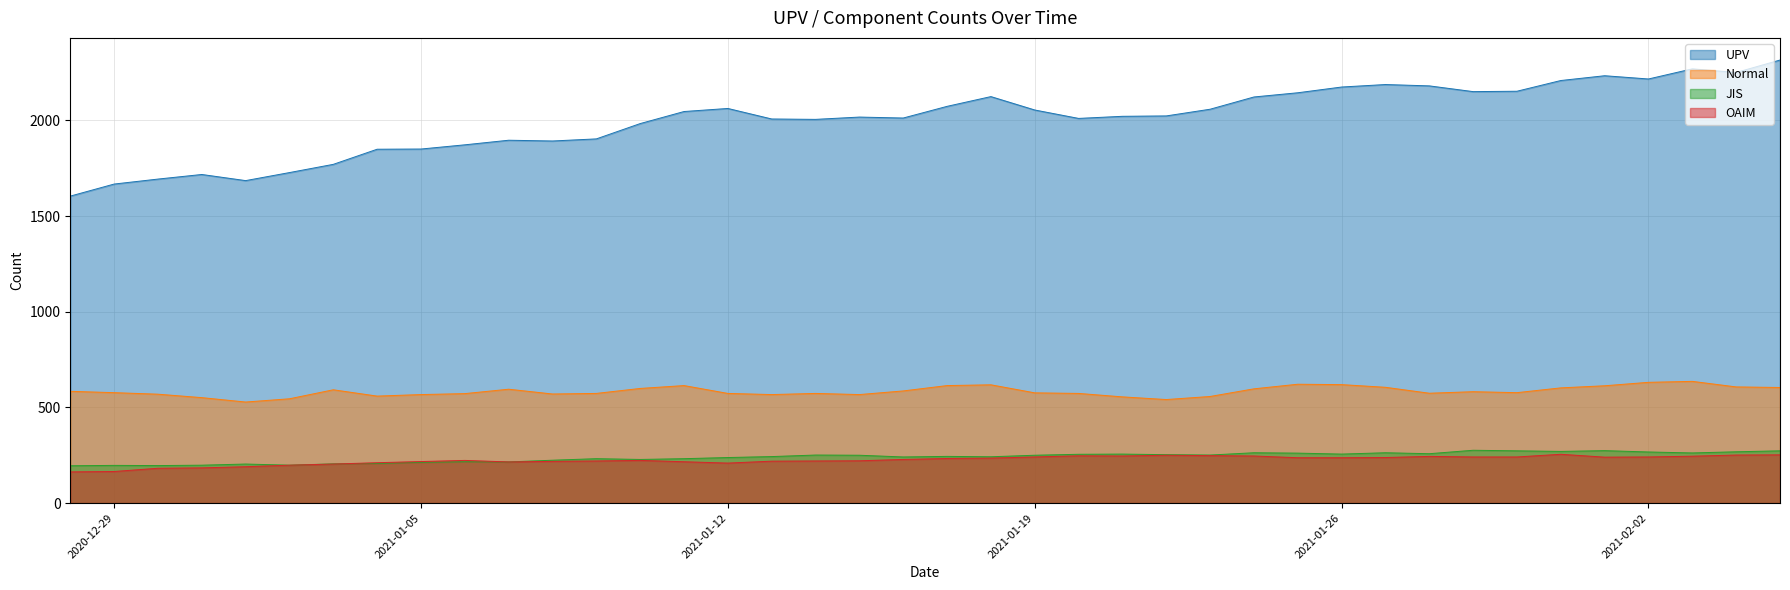

What is the highest value of the OAIM series?

255